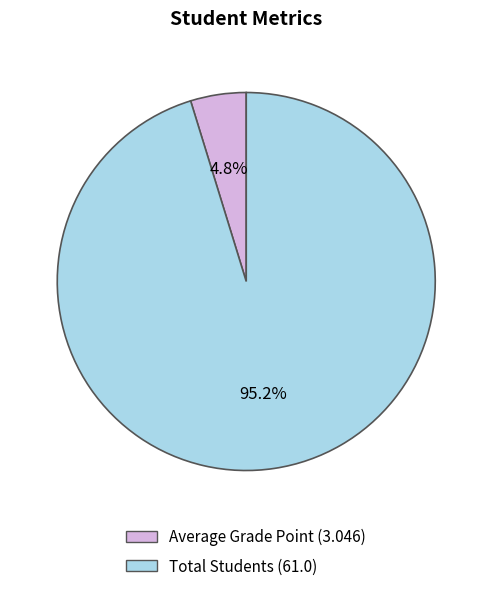

What percentage do Total Students and Average Grade Point together represent?

100.0%